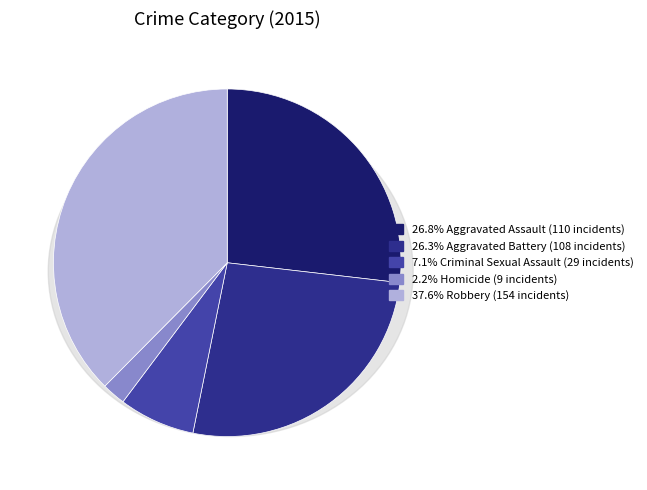

To the nearest percent, what portion does Homicide represent?

2%